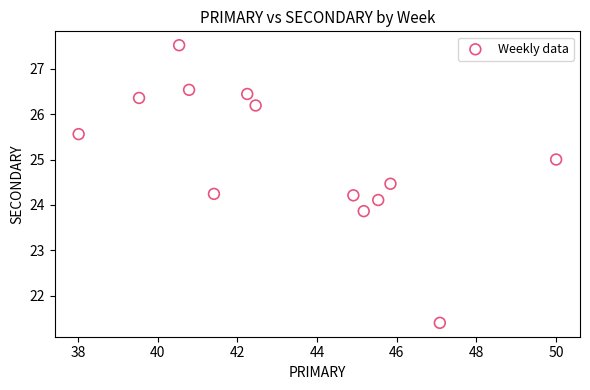

What is the range of X values (max minus min)?

12.0